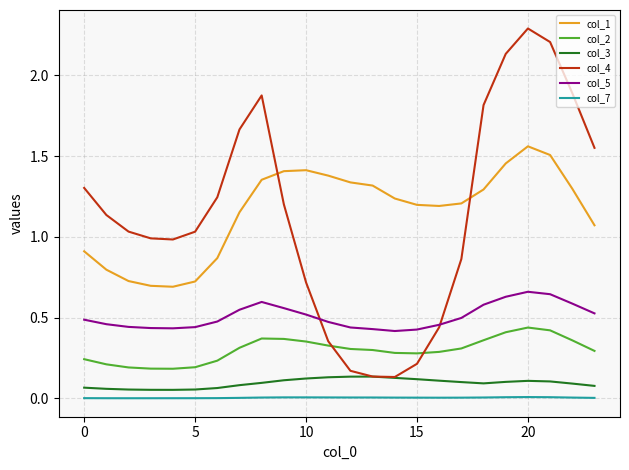

Which series has the largest range (max minus min)?

col_4